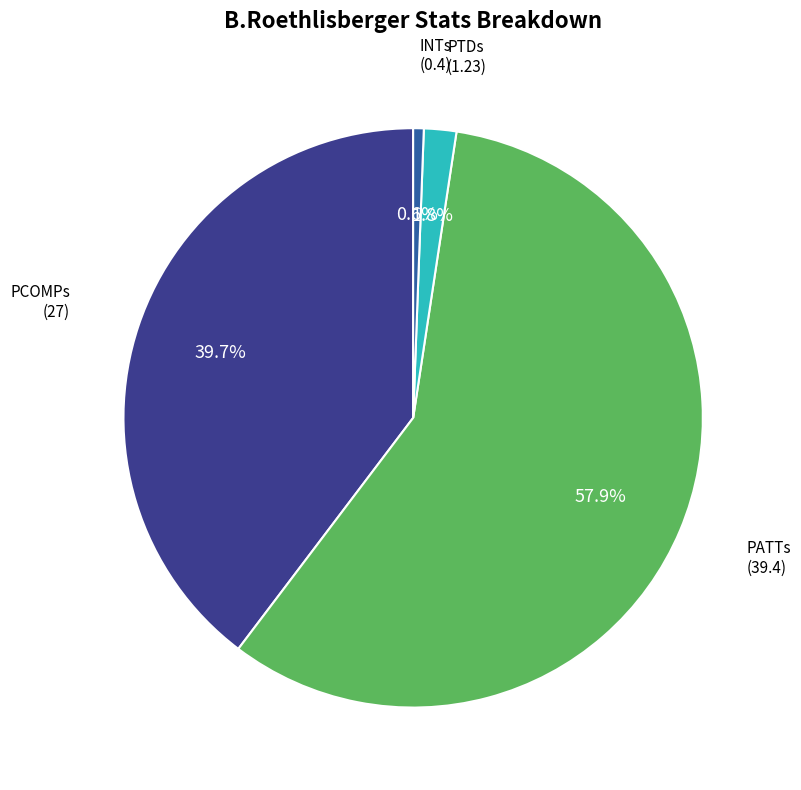

Is there a majority slice in this chart?

Yes